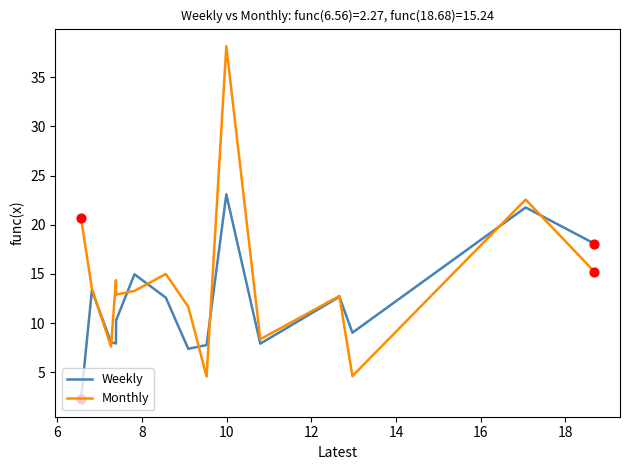

What is the lowest value of the Monthly series?

4.6